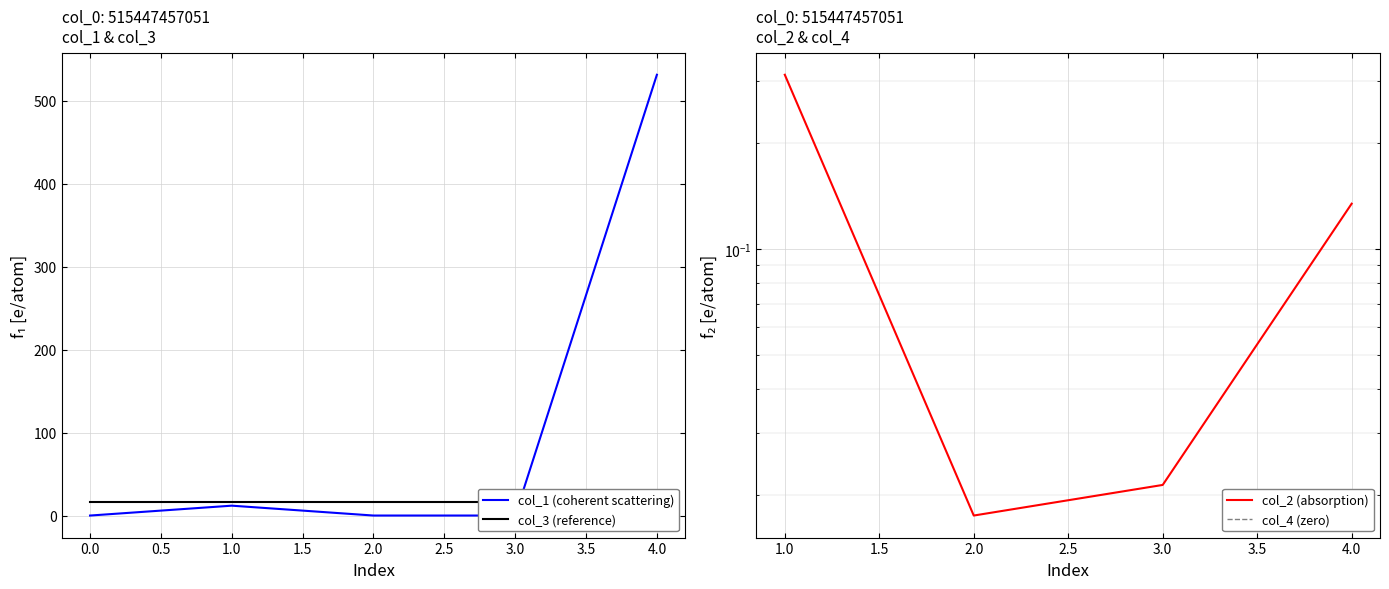

True or false: col_4 (zero) and col_1 (coherent scattering) cross at least once.

False